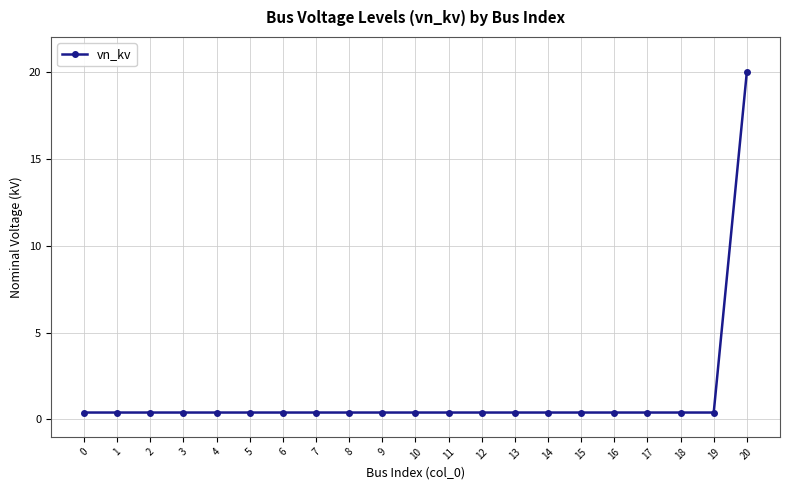

What is the value of the 20th point from the left?

0.4